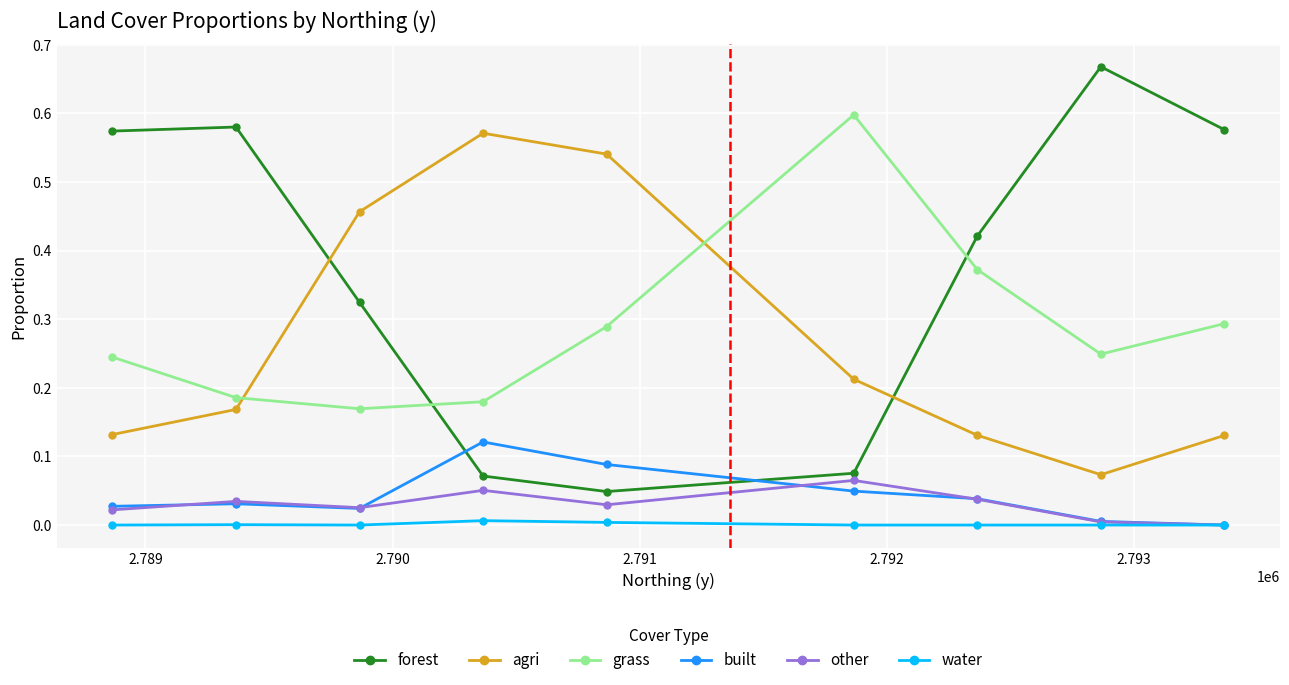

Which series has the widest spread of values?

forest